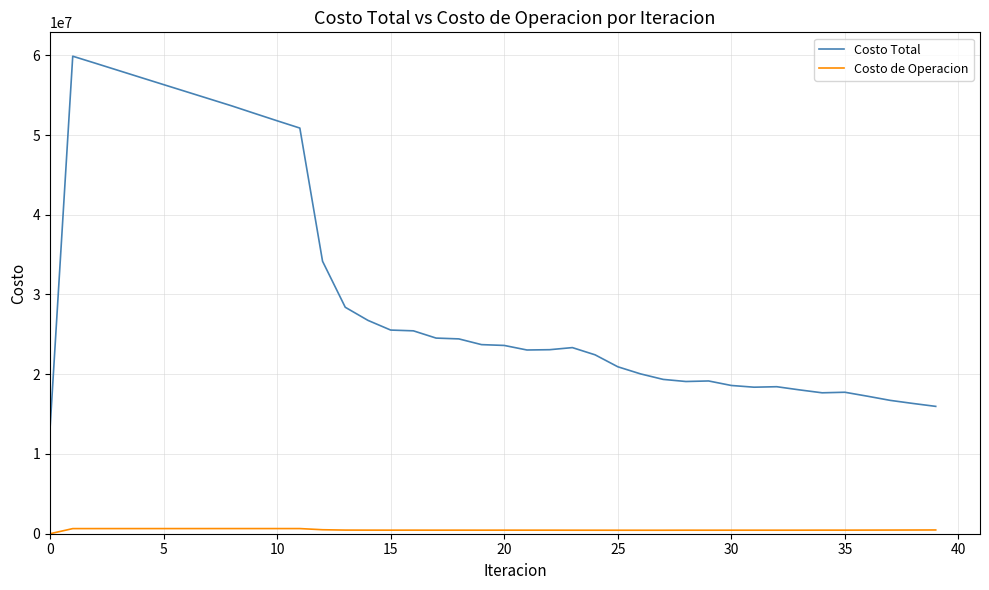

True or false: Costo de Operacion and Costo Total cross at least once.

False